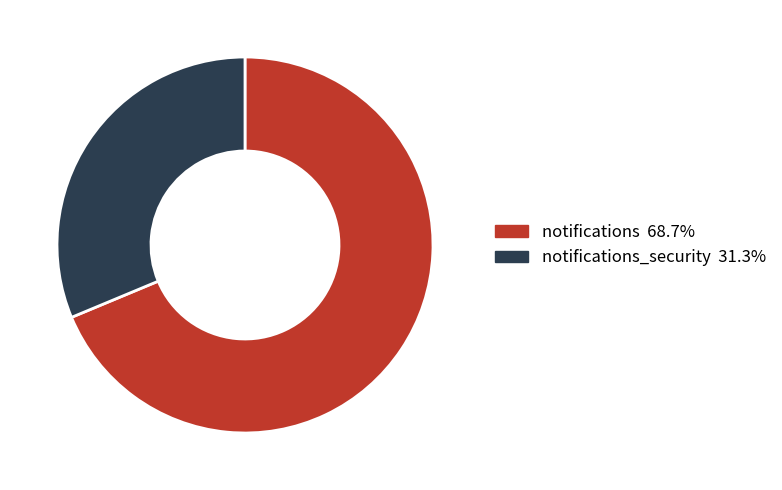

Is there a majority slice in this chart?

Yes